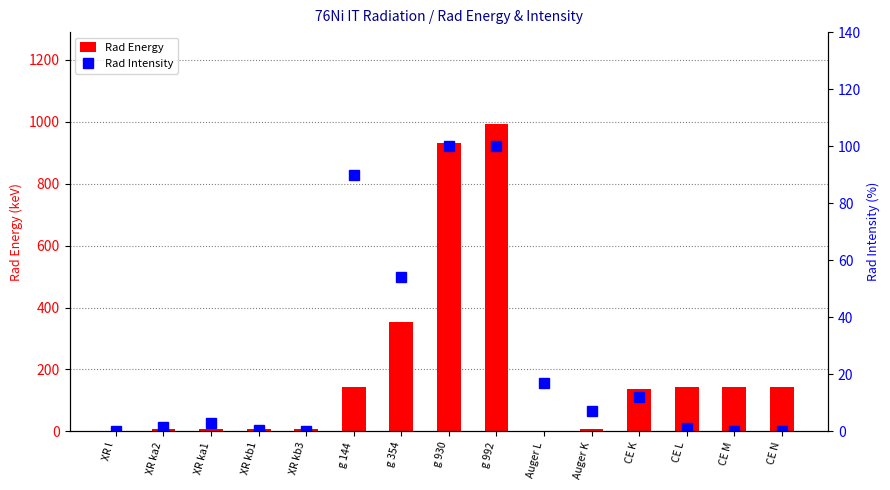

At how many categories does at least one series exceed 185?

3